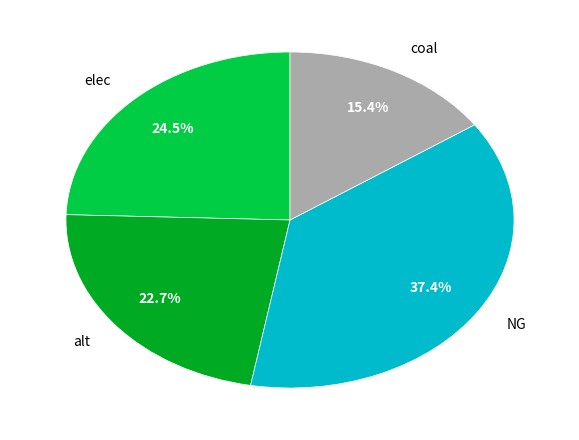

Which slice is the smallest?

coal